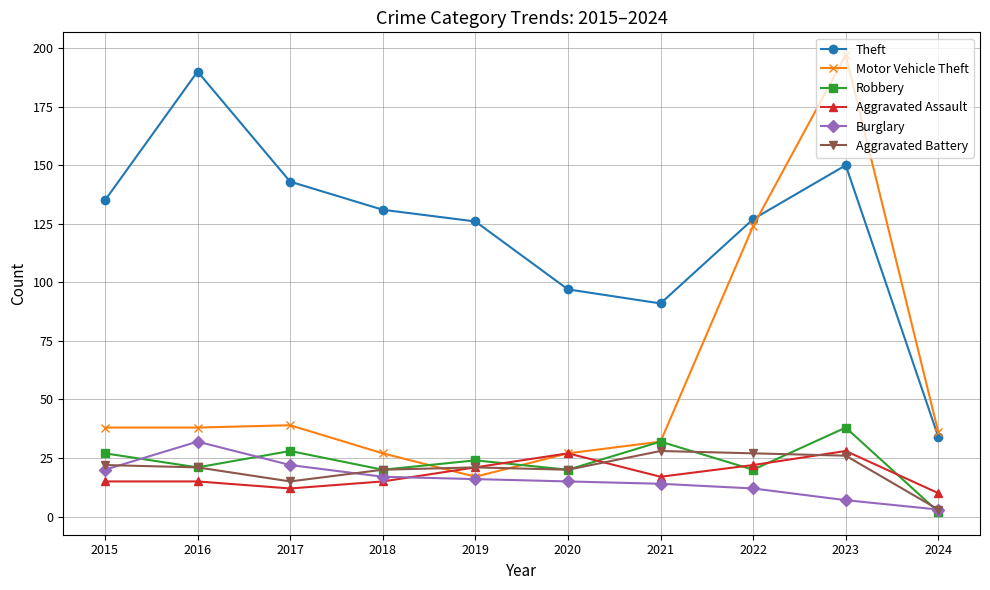

Which series has the largest range (max minus min)?

Motor Vehicle Theft